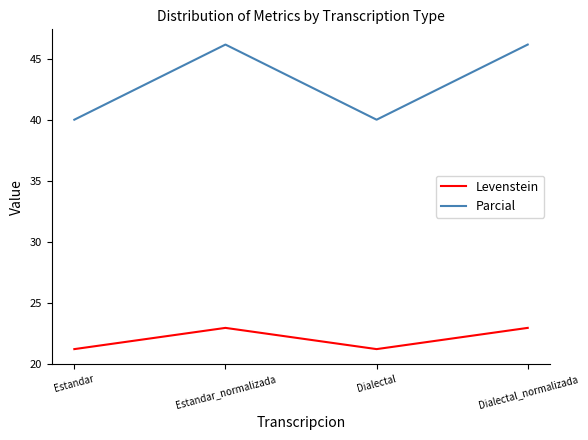

What is the minimum value for Parcial?

40.0